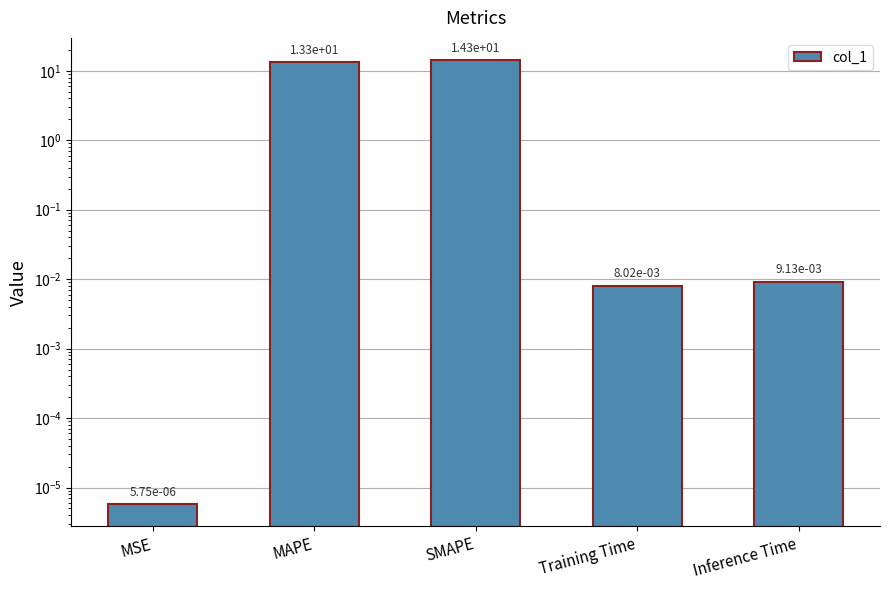

Which label corresponds to the largest value in the chart?

SMAPE